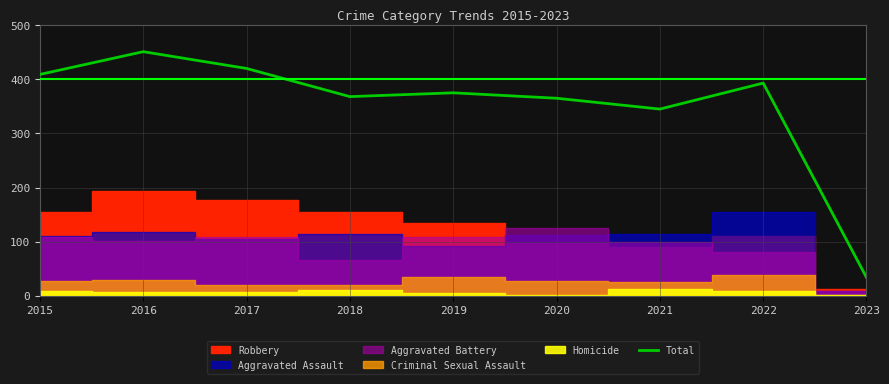

The chart shows a value of 34 at 2023. True or false?

True